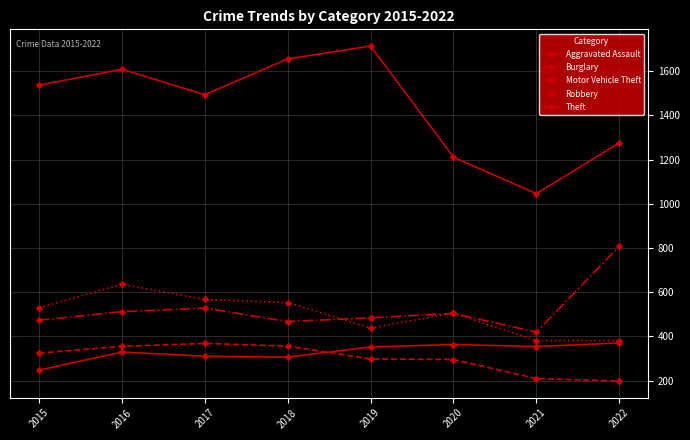

How many values in the Motor Vehicle Theft series are below 504?

4